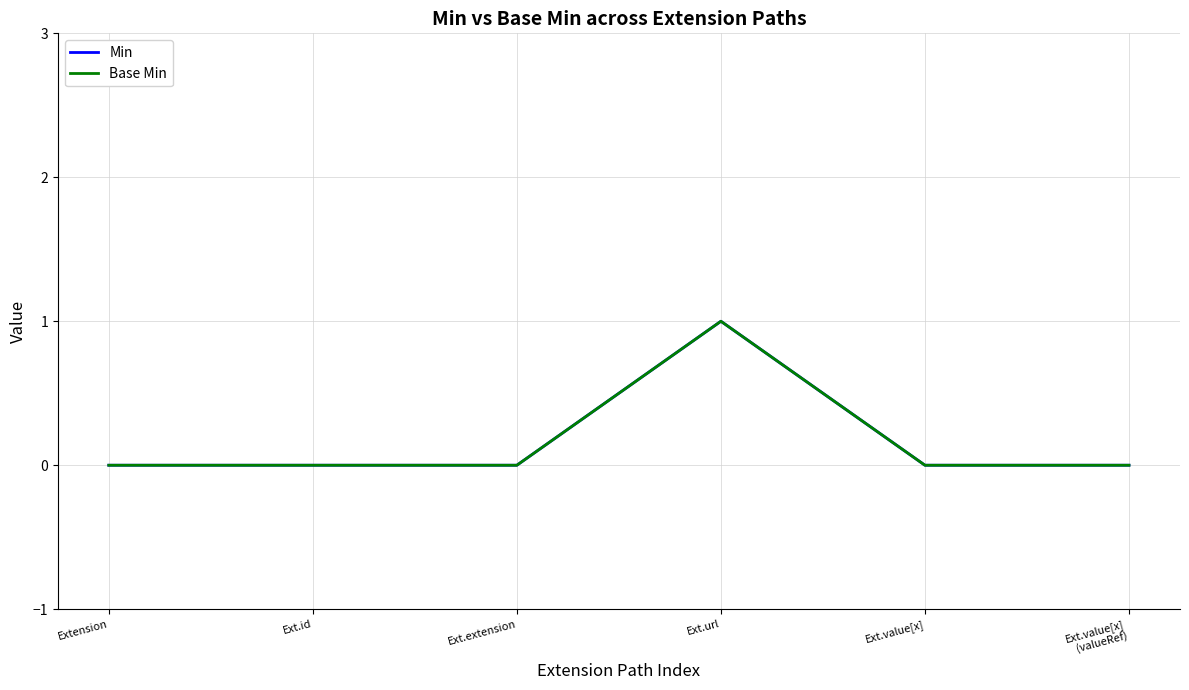

Reading left to right, what are all the values shown in this chart?

Min: 0	0	0	1	0	0
Base Min: 0	0	0	1	0	0